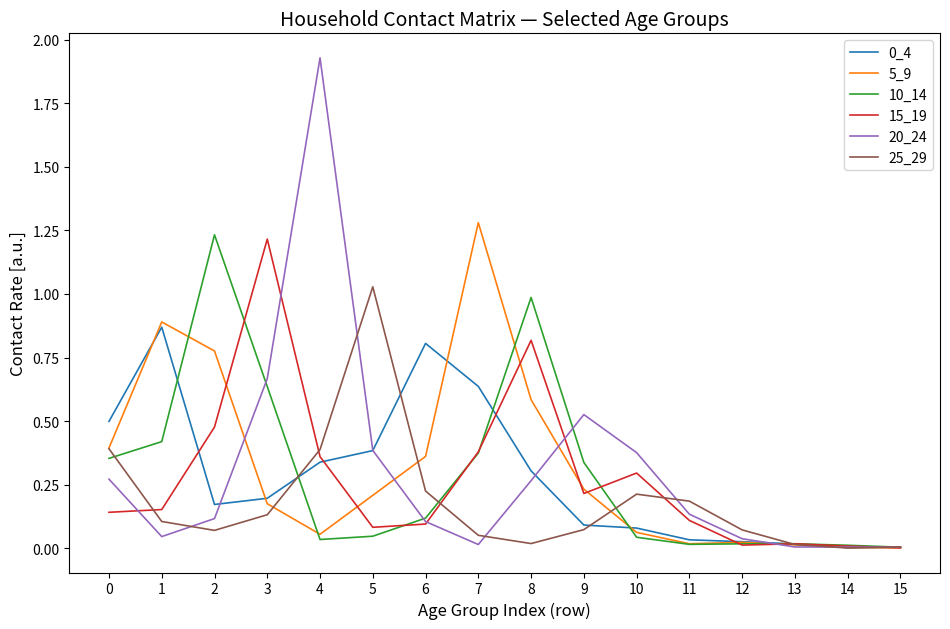

The value of 15_19 at 11 is 0.1. True or false?

True